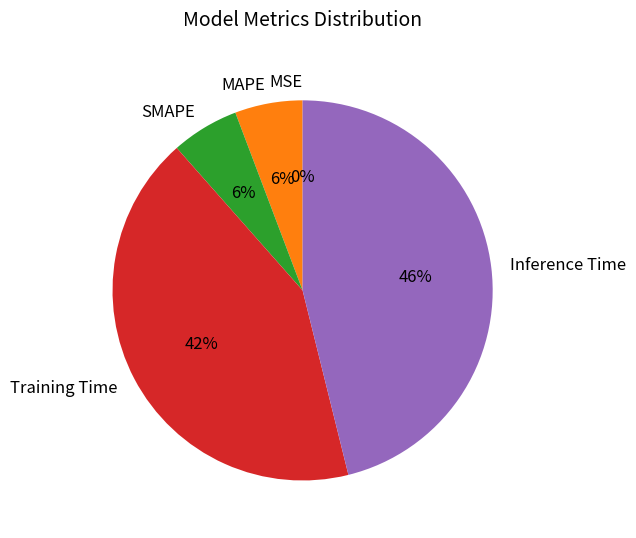

To the nearest percent, what is the difference between the largest and smallest slice percentages?

46%